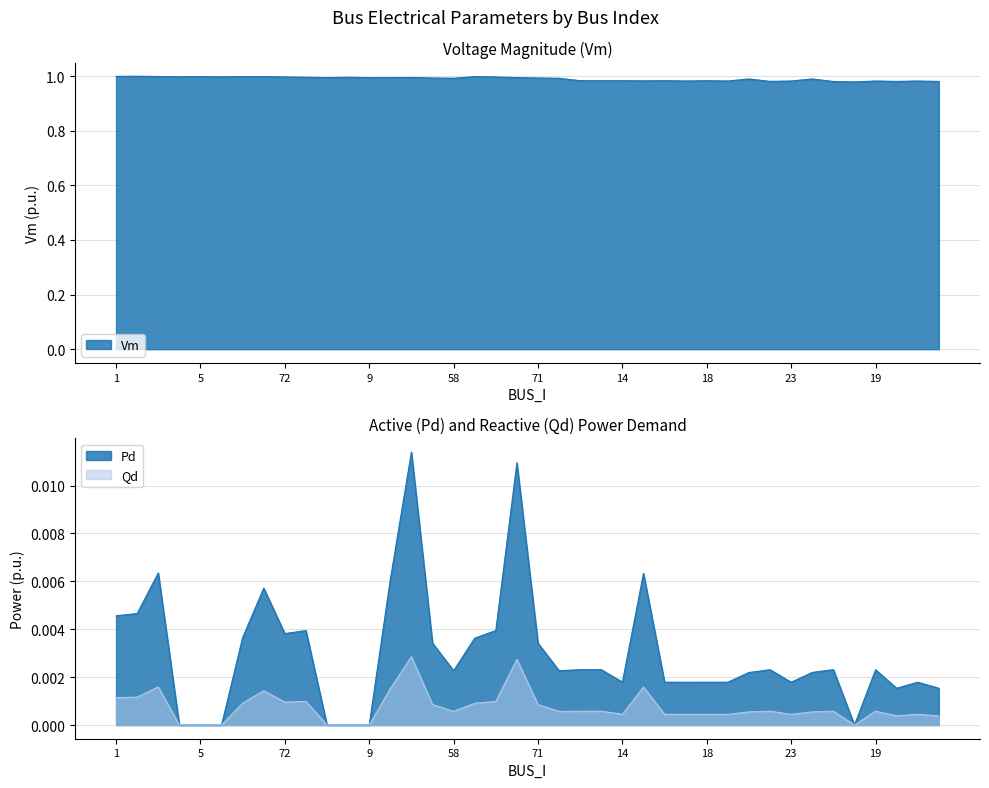

Which series has the largest range (max minus min)?

Vm